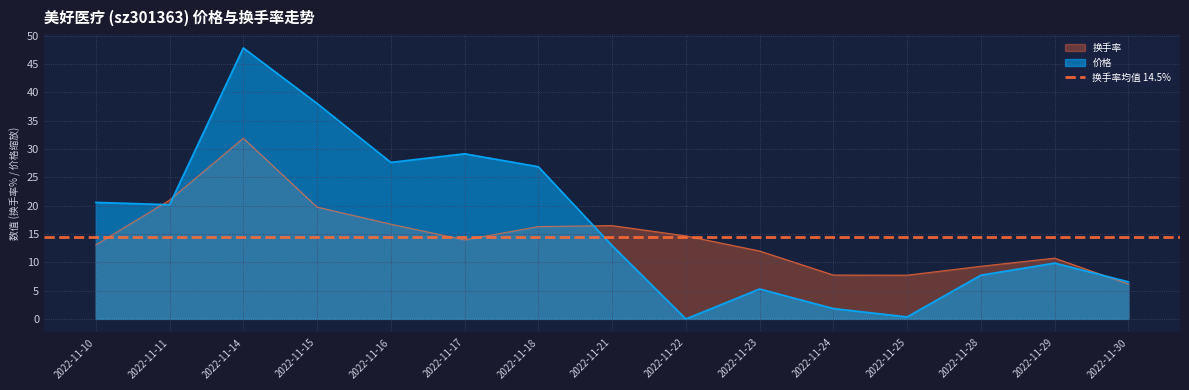

The 换手率 series shows 9.3 at 2022-11-28. True or false?

True